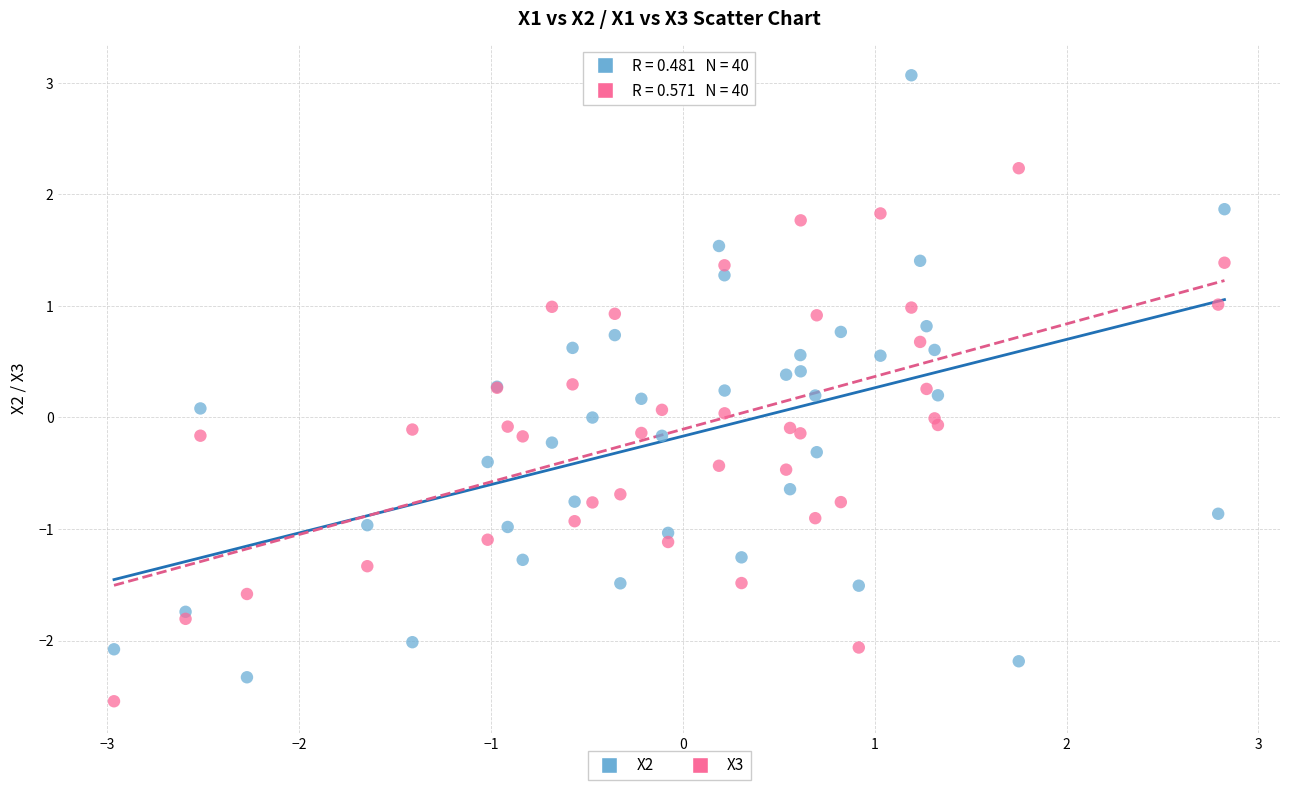

Which series reaches the minimum Y coordinate?

X3